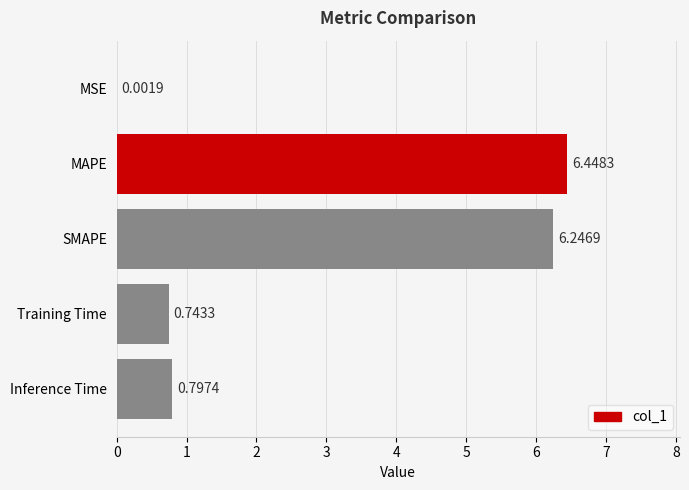

What is the sum of all values?

14.2